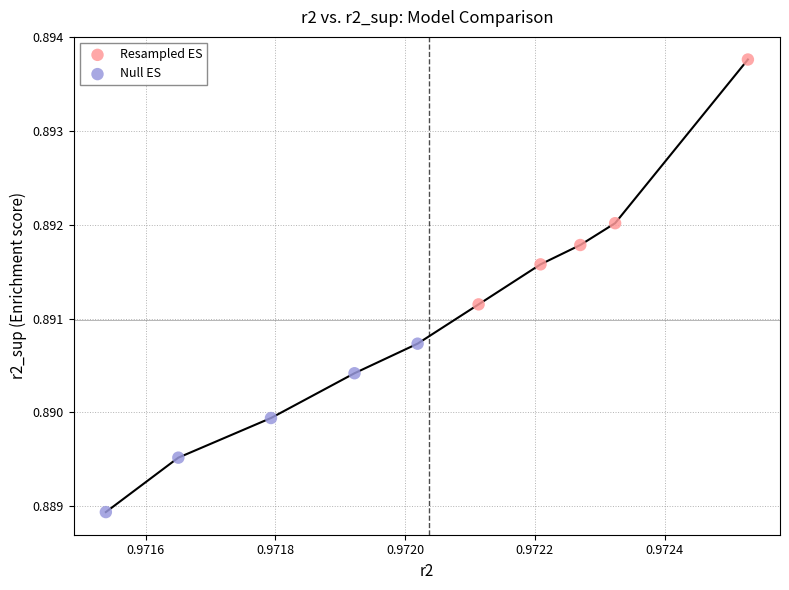

Which series contains the lowest Y value?

Null ES